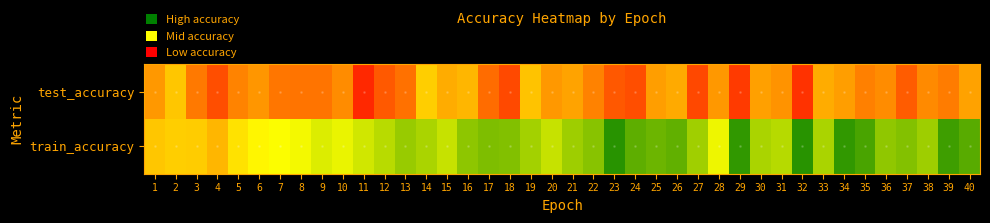

Rank the series by their average value, from lowest to highest.

test_accuracy, train_accuracy